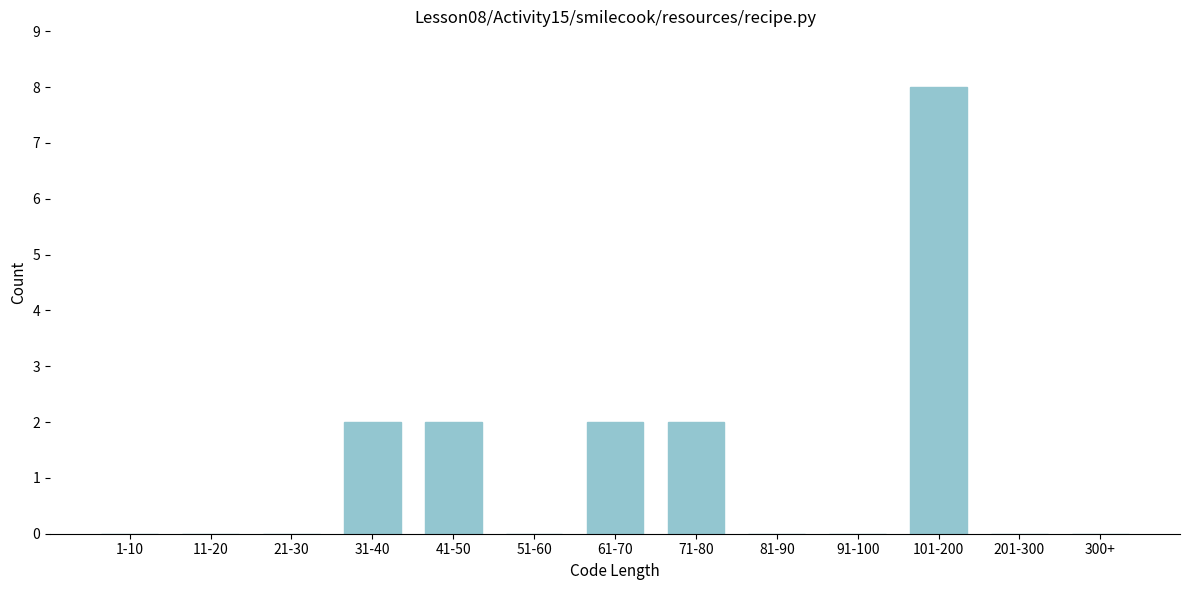

What is the greatest value displayed?

8